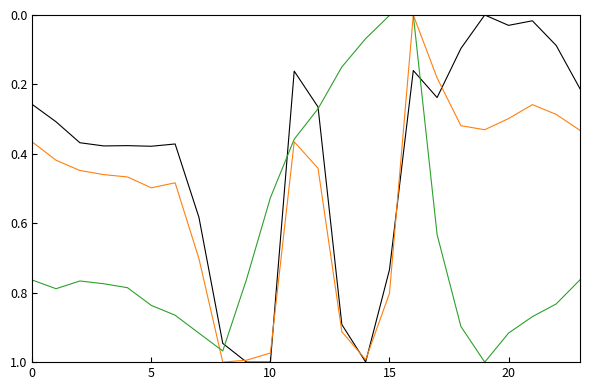

Does the chart have visible grid lines?

No